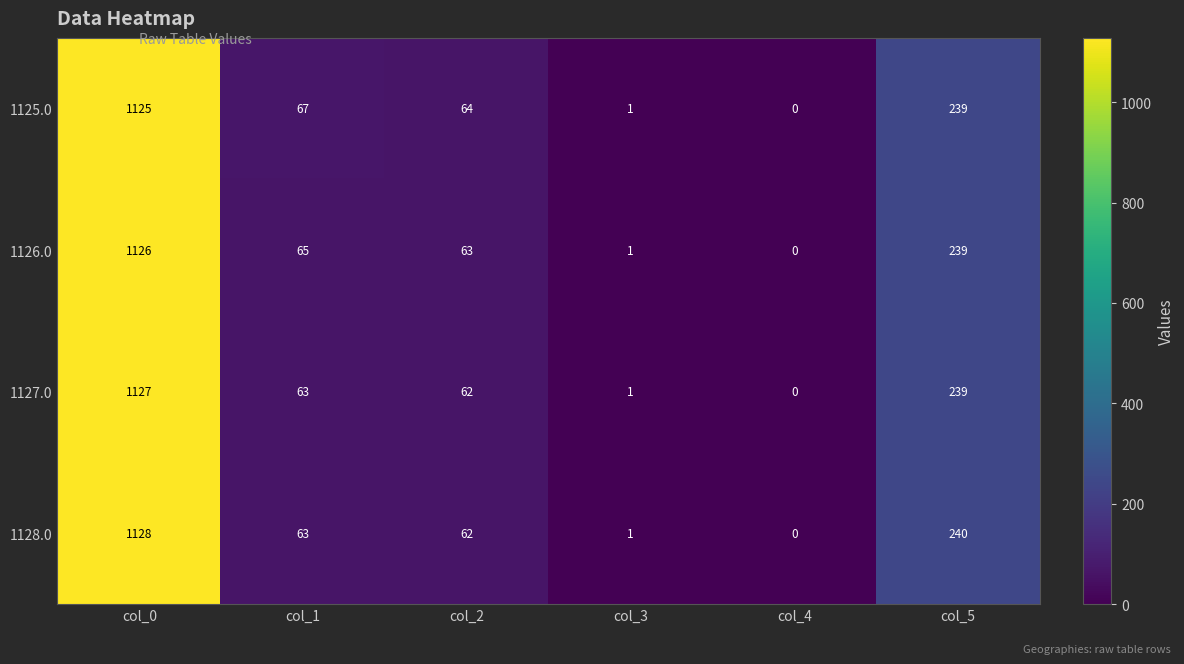

Where is 1128.0 nearest to the value 564?

col_5